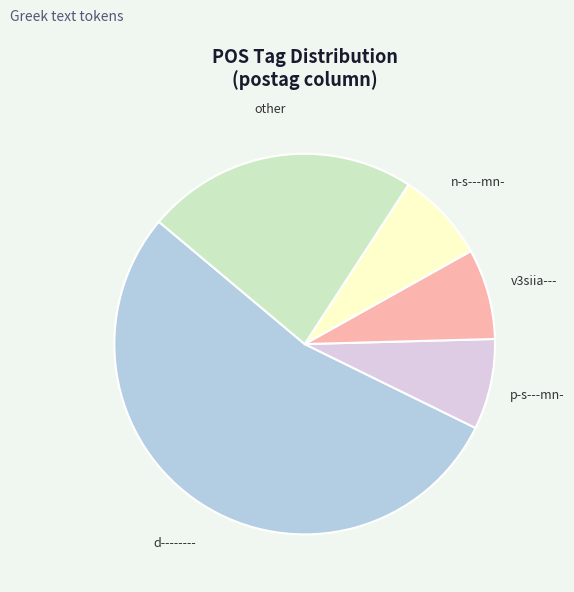

Combined, do d-------- and p-s---mn- account for over 50%?

Yes